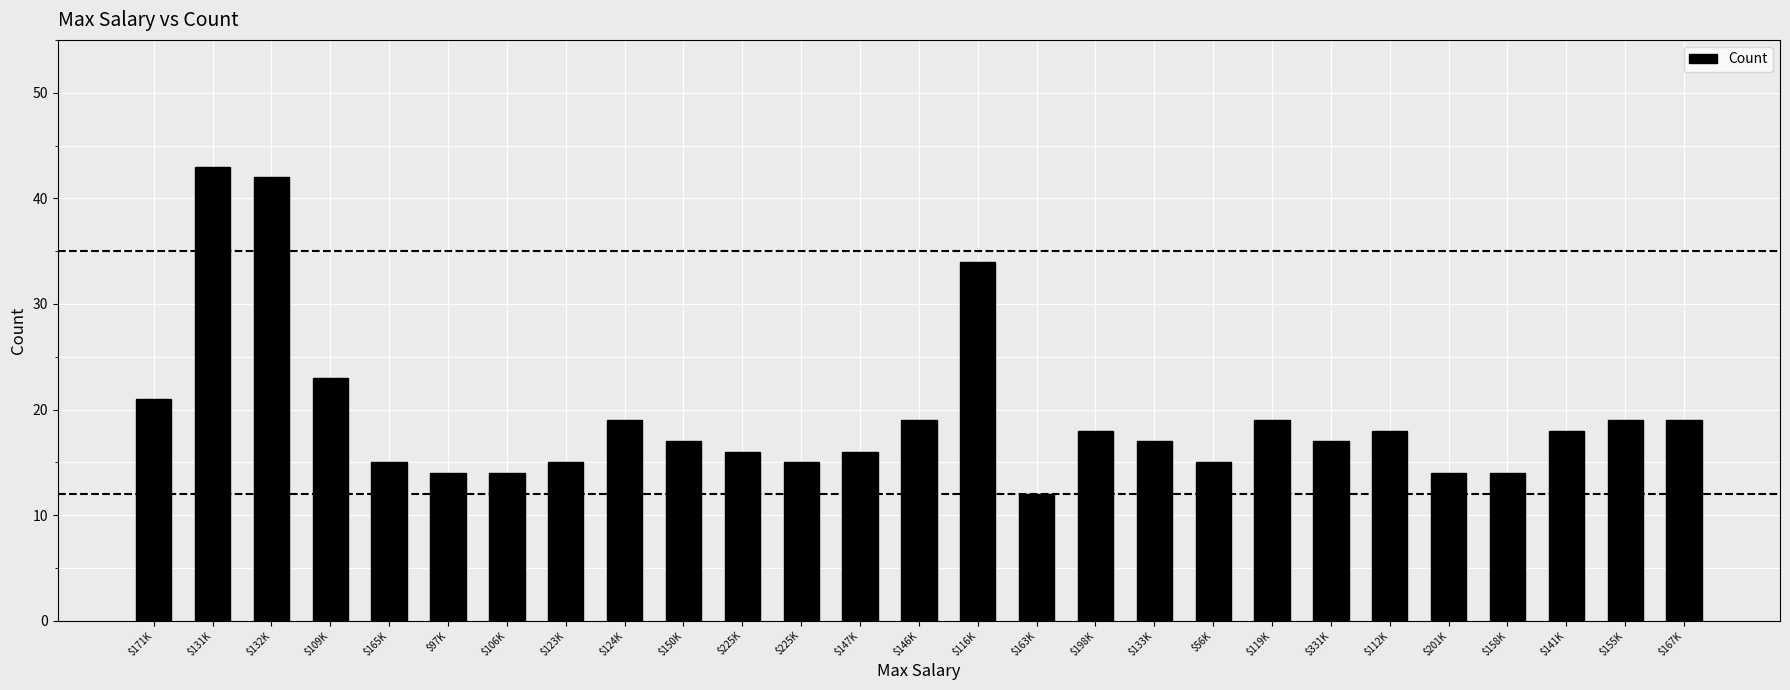

How many bars are there in total?

27